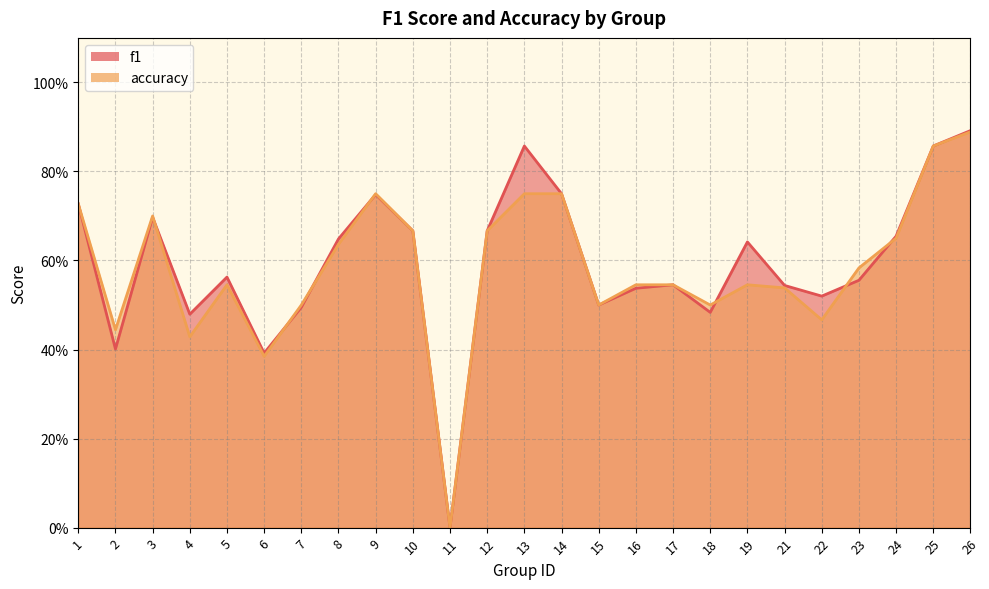

Between 7 and 13, which series saw the biggest shift?

f1